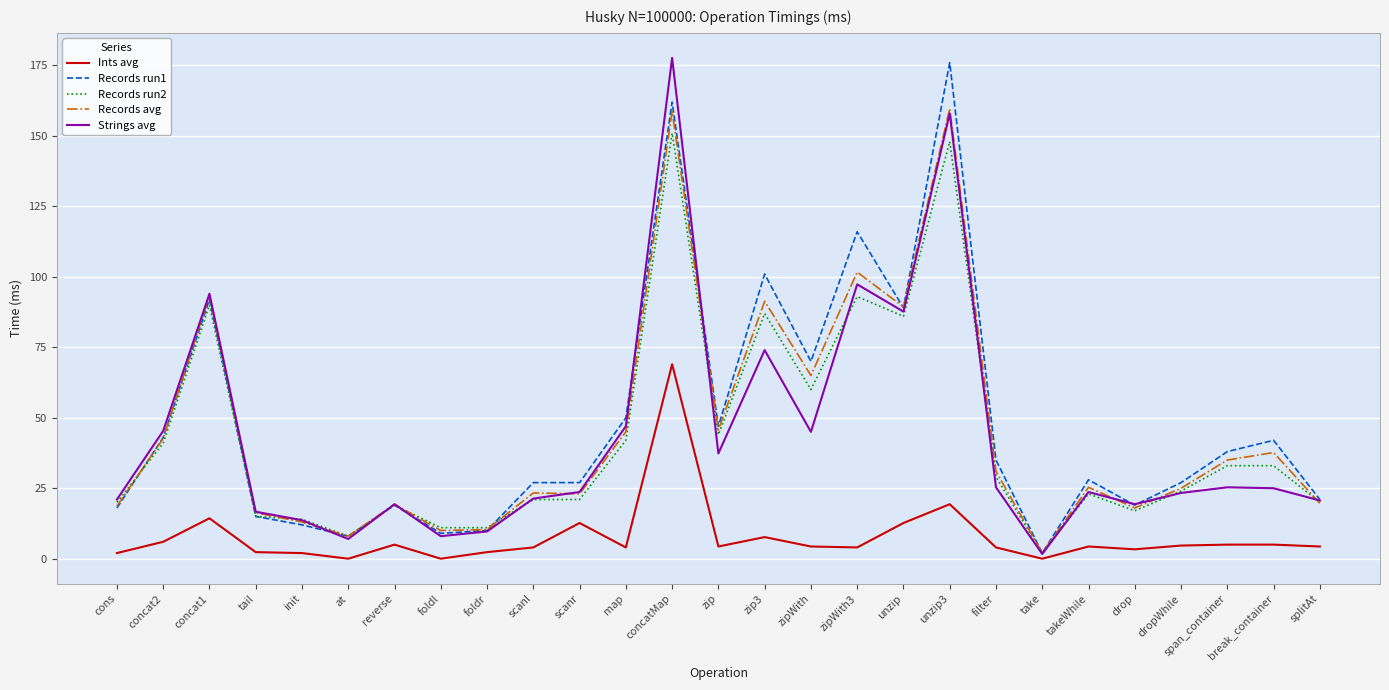

At how many categories does at least one series exceed 155?

2